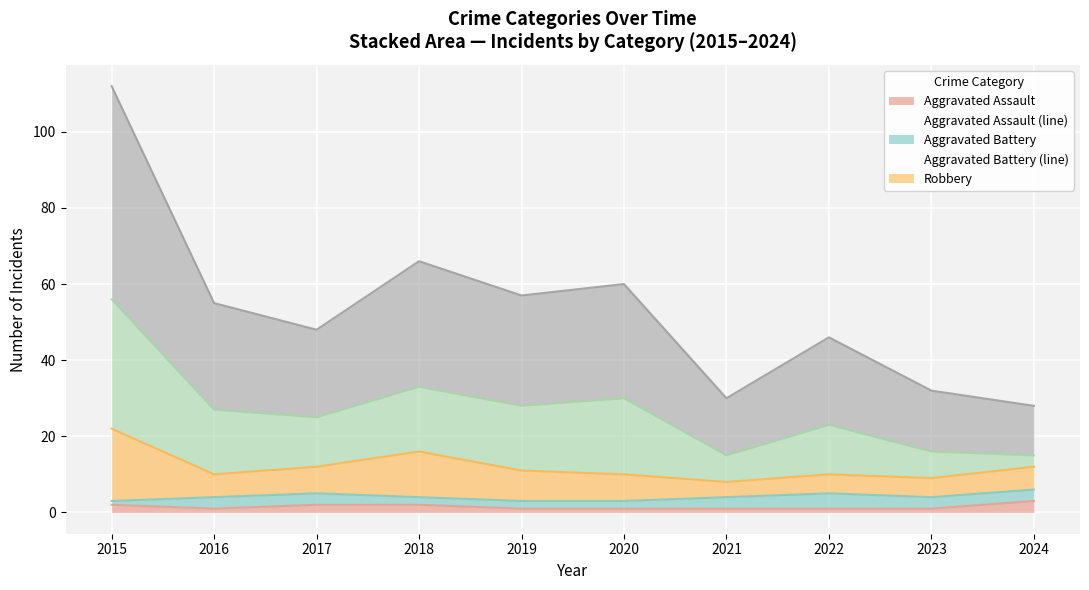

Is it true that Theft (line) equals 17 at 2017?

False